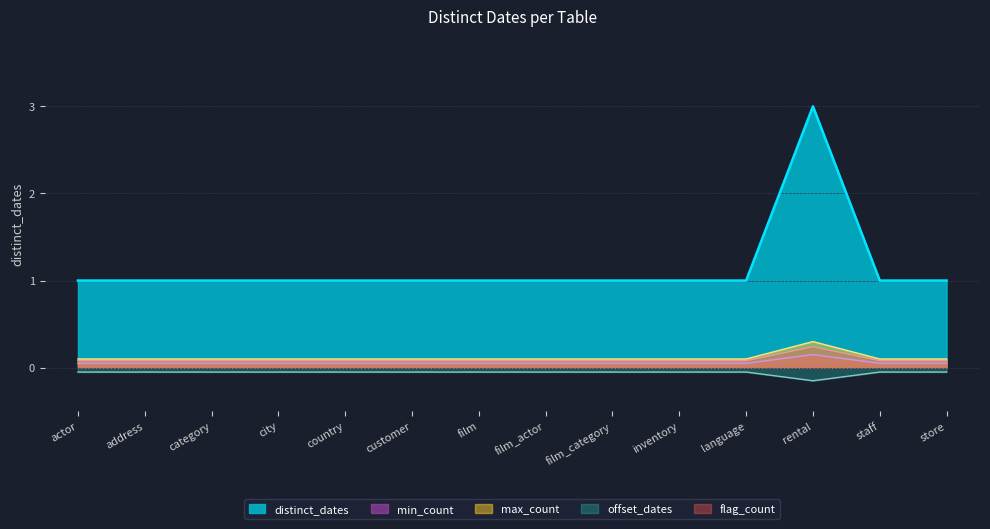

What is the label of the 13th point from the right?

address